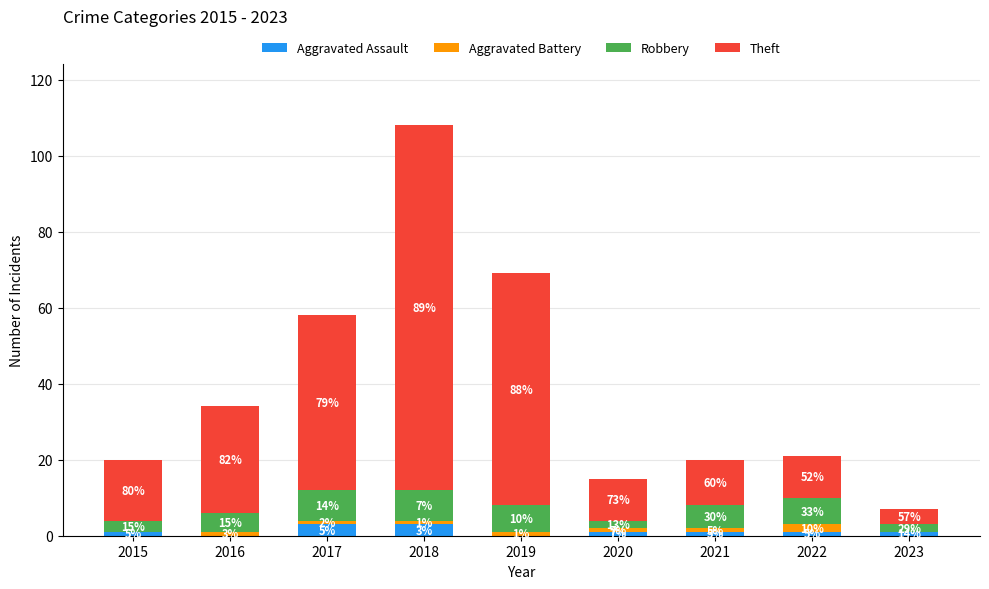

Does the chart contain stacked bars?

Yes